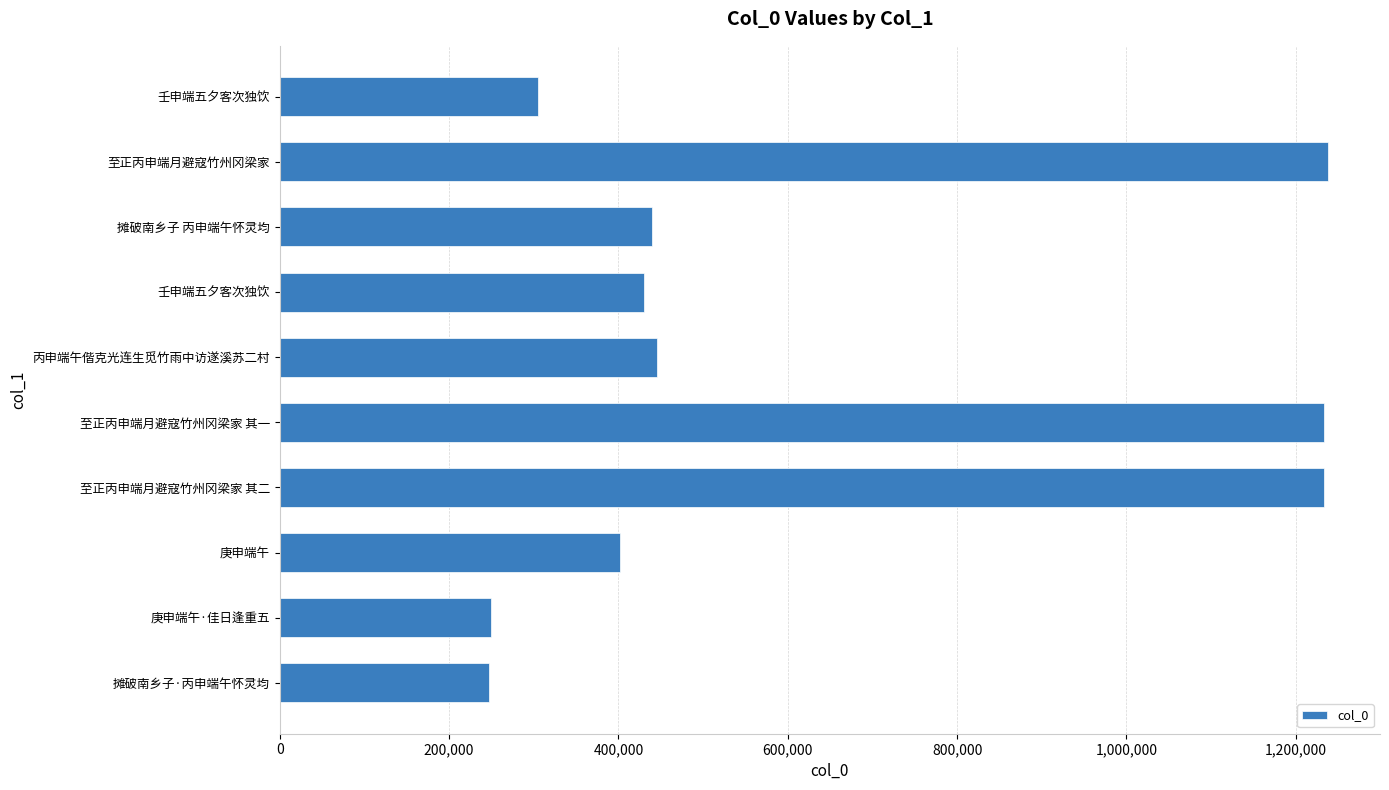

How many bars are there in total?

10